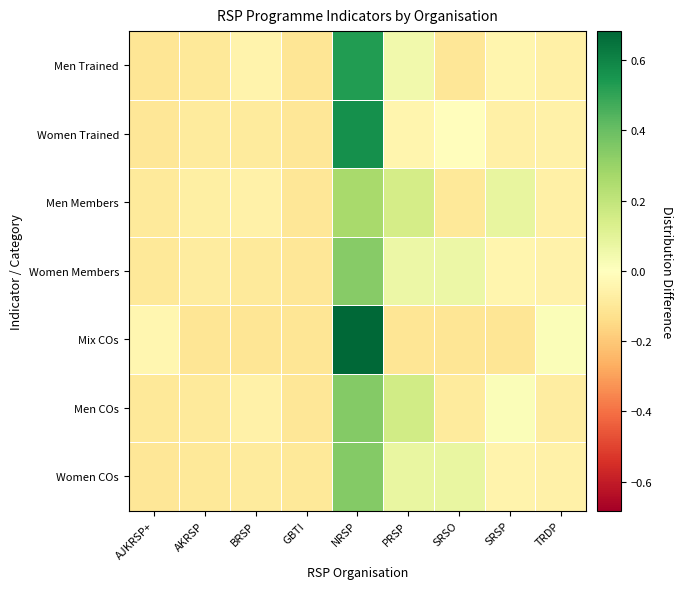

Reading left to right, transcribe all the data shown in this chart.

Women COs: AJKRSP+=-0.1	AKRSP=-0.1	BRSP=-0.1	GBTI=-0.1	NRSP=0.3	PRSP=0.1	SRSO=0.1	SRSP=-0.0	TRDP=-0.1
Men COs: AJKRSP+=-0.1	AKRSP=-0.1	BRSP=-0.1	GBTI=-0.1	NRSP=0.3	PRSP=0.2	SRSO=-0.1	SRSP=0.0	TRDP=-0.1
Mix COs: AJKRSP+=-0.0	AKRSP=-0.1	BRSP=-0.1	GBTI=-0.1	NRSP=0.7	PRSP=-0.1	SRSO=-0.1	SRSP=-0.1	TRDP=0.0
Women Members: AJKRSP+=-0.1	AKRSP=-0.1	BRSP=-0.1	GBTI=-0.1	NRSP=0.3	PRSP=0.1	SRSO=0.1	SRSP=-0.0	TRDP=-0.1
Men Members: AJKRSP+=-0.1	AKRSP=-0.1	BRSP=-0.1	GBTI=-0.1	NRSP=0.3	PRSP=0.1	SRSO=-0.1	SRSP=0.1	TRDP=-0.1
Women Trained: AJKRSP+=-0.1	AKRSP=-0.1	BRSP=-0.1	GBTI=-0.1	NRSP=0.6	PRSP=-0.0	SRSO=-0.0	SRSP=-0.1	TRDP=-0.1
Men Trained: AJKRSP+=-0.1	AKRSP=-0.1	BRSP=-0.1	GBTI=-0.1	NRSP=0.5	PRSP=0.1	SRSO=-0.1	SRSP=-0.0	TRDP=-0.1